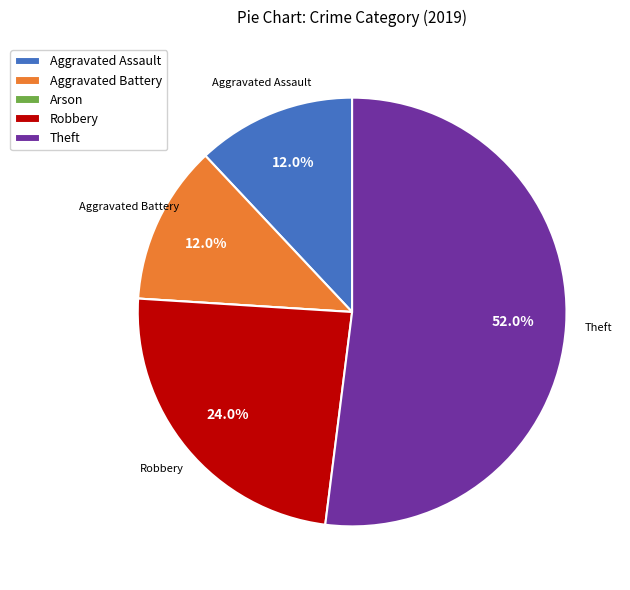

To the nearest percent, what is the difference between the largest and smallest slice percentages?

52%